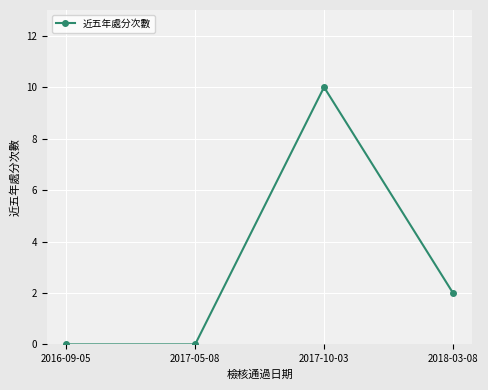

How many values are below 2?

2